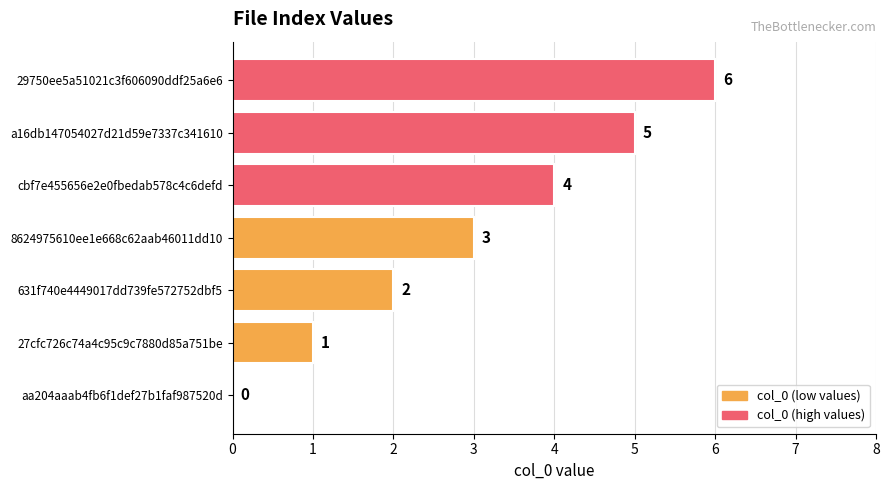

The chart shows a value of 1 at 631f740e4449017dd739fe572752dbf5. True or false?

False